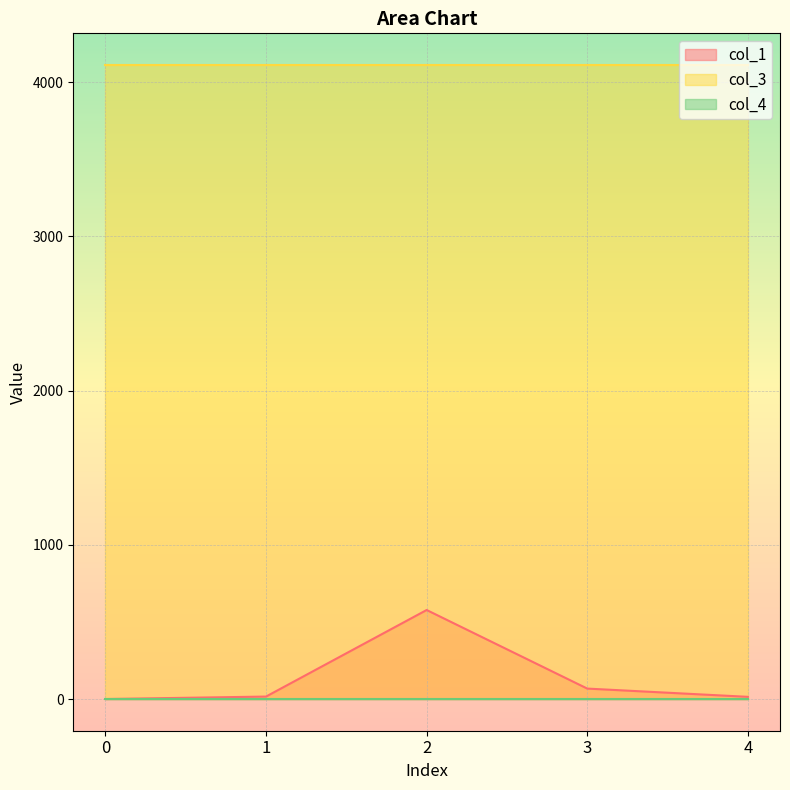

True or false: col_1 and col_3 intersect in this chart.

False